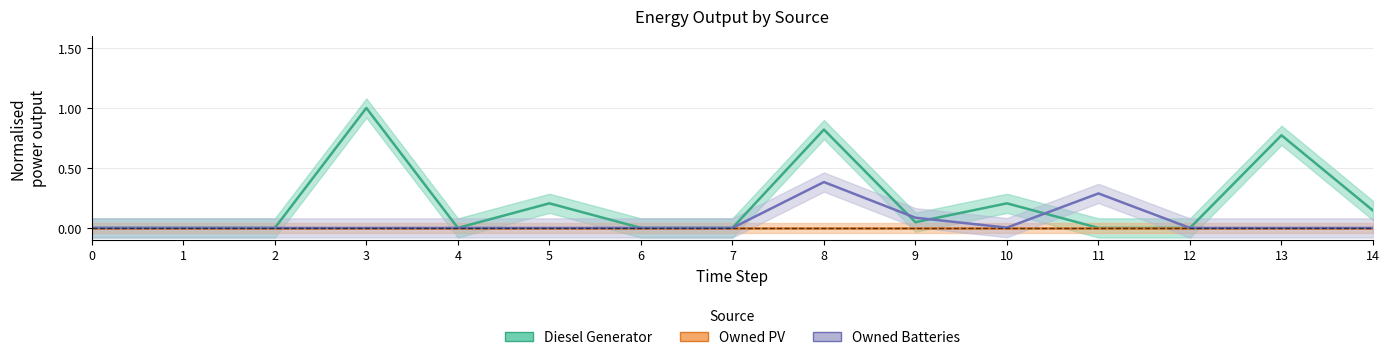

True or false: Owned PV and Diesel Generator intersect in this chart.

False